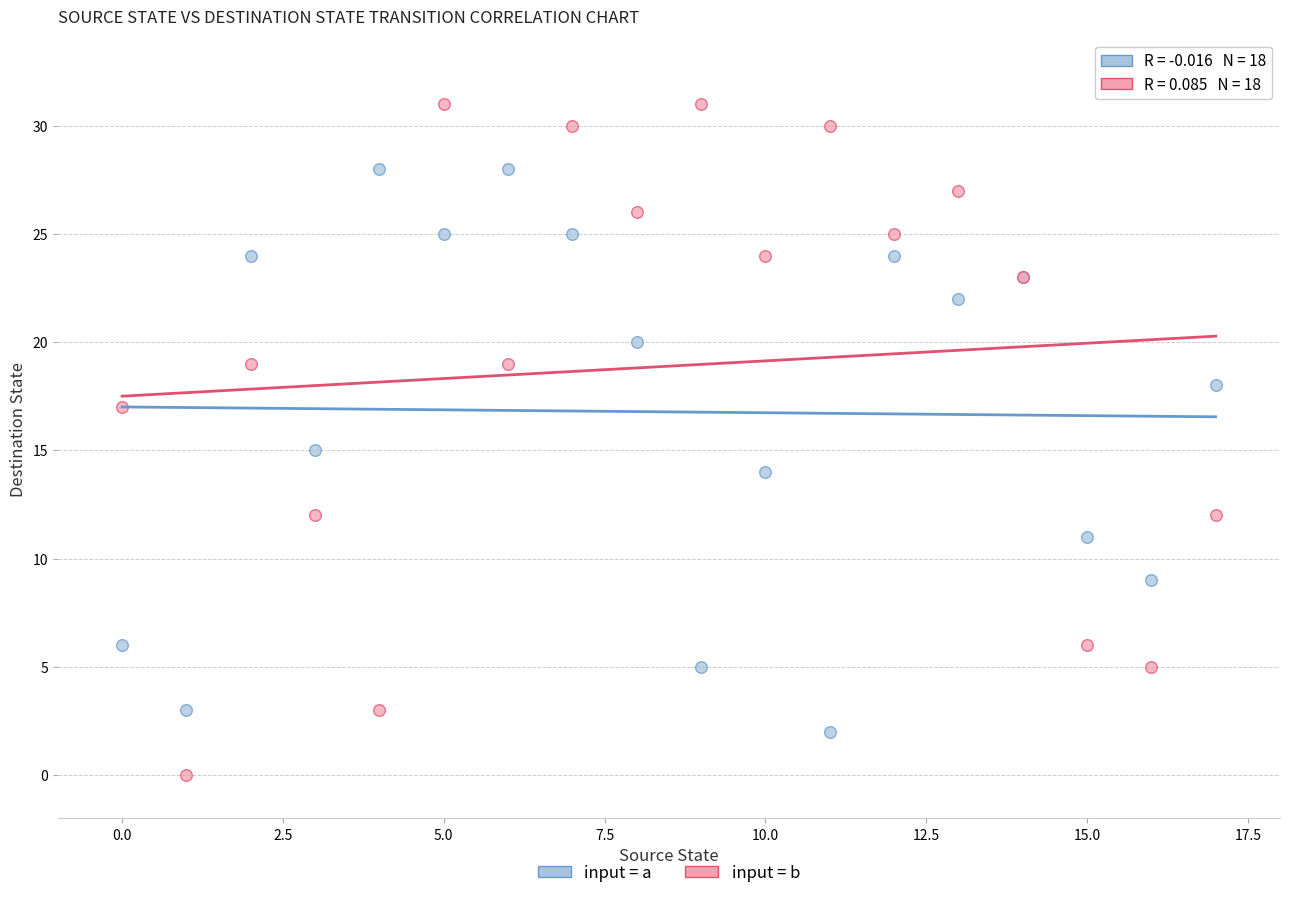

What are all the series names shown in the legend?

input = a, input = b